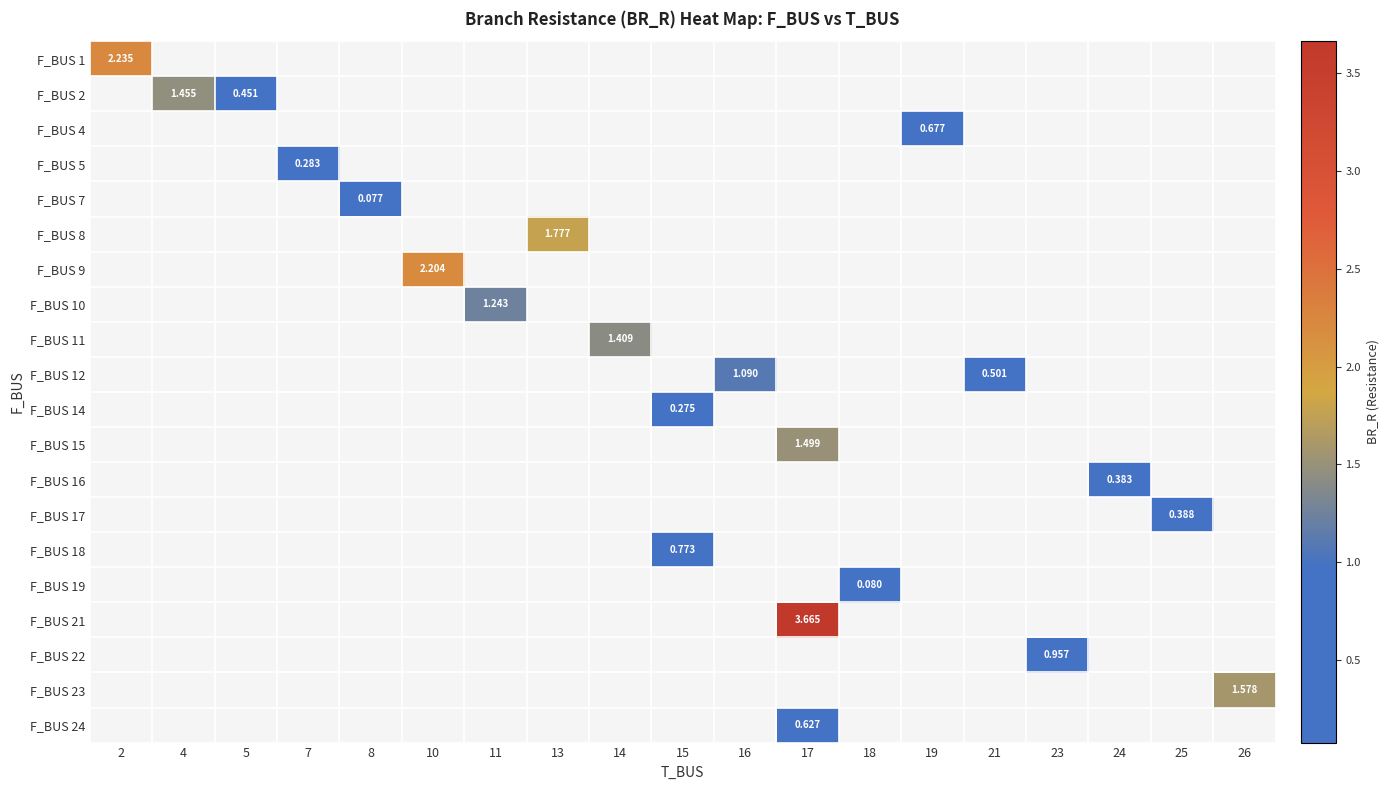

Rank the series by their maximum value, from highest to lowest.

F_BUS 1, F_BUS 2, F_BUS 4, F_BUS 5, F_BUS 7, F_BUS 8, F_BUS 9, F_BUS 10, F_BUS 11, F_BUS 12, F_BUS 14, F_BUS 15, F_BUS 16, F_BUS 17, F_BUS 18, F_BUS 19, F_BUS 21, F_BUS 22, F_BUS 23, F_BUS 24